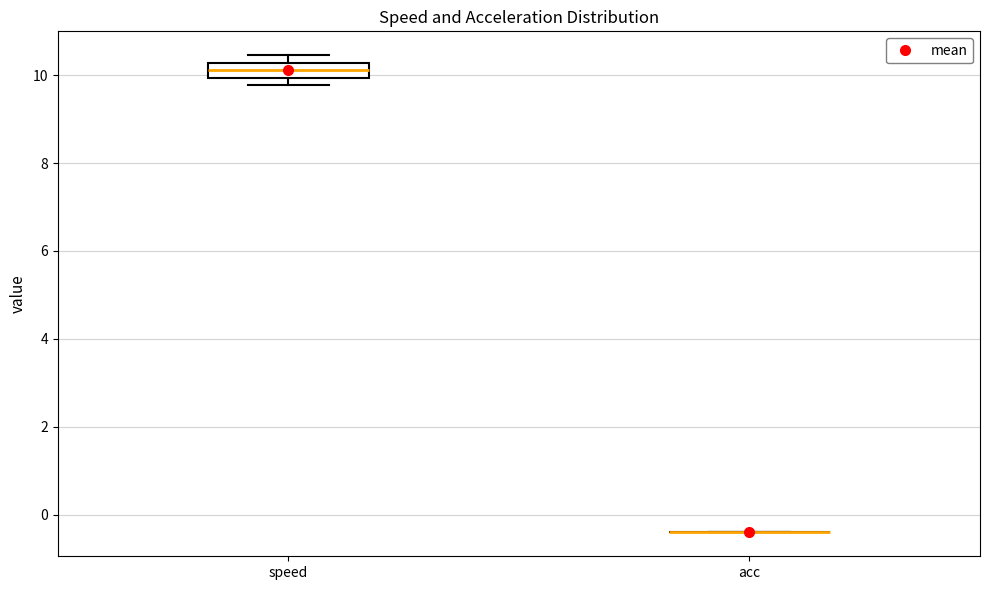

Reading left to right, read every box against the y-axis: the position of its median line, the range the box covers, and the ends of its whiskers. The values are not printed on the chart, so give them approximately, as read against the axis.

speed: median 10.2 (inside the box), box 10.0 to 10.2, whiskers 9.8 to 10.4
acc: box collapsed to a line at -0.4, whiskers -0.4 to -0.4